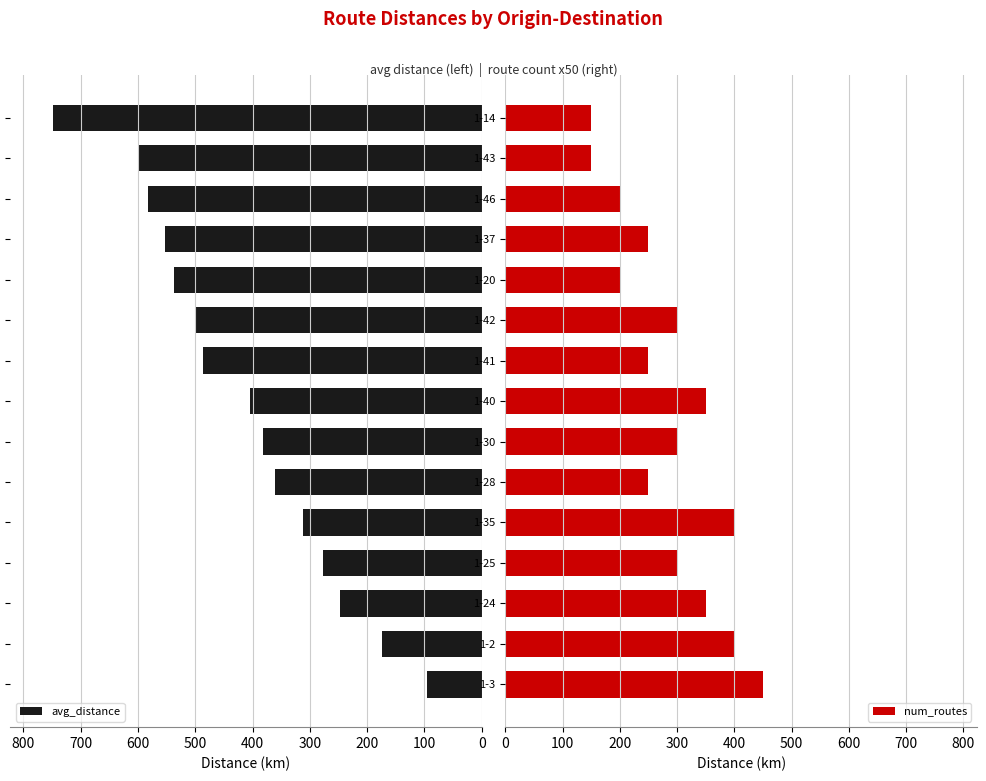

What is the difference between the second highest and minimum values in the avg_distance series?

503.2